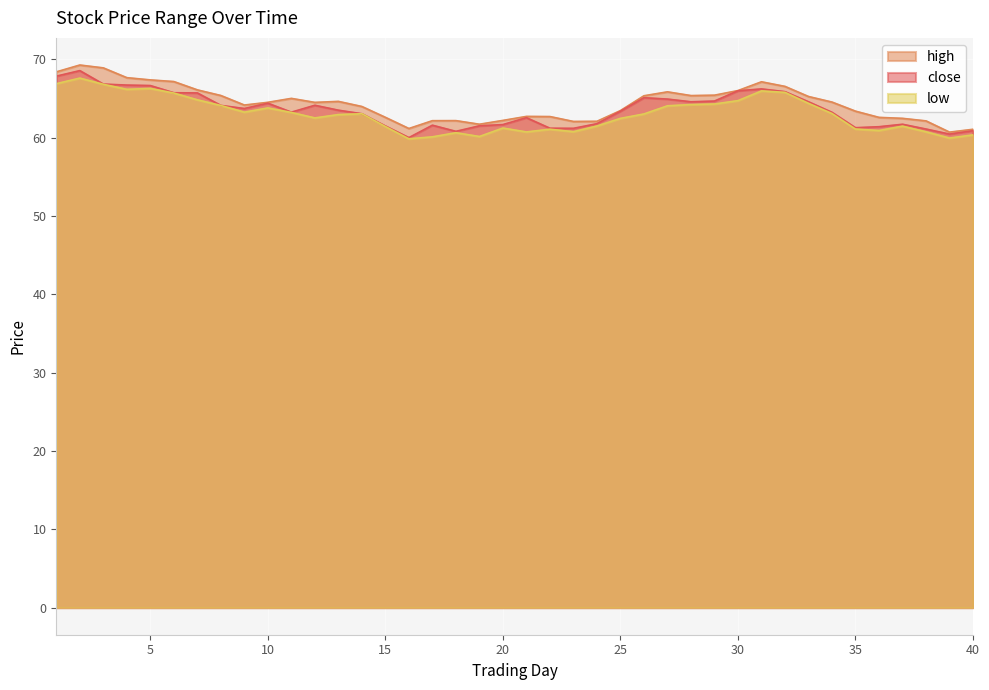

What is the greatest value displayed?

69.3